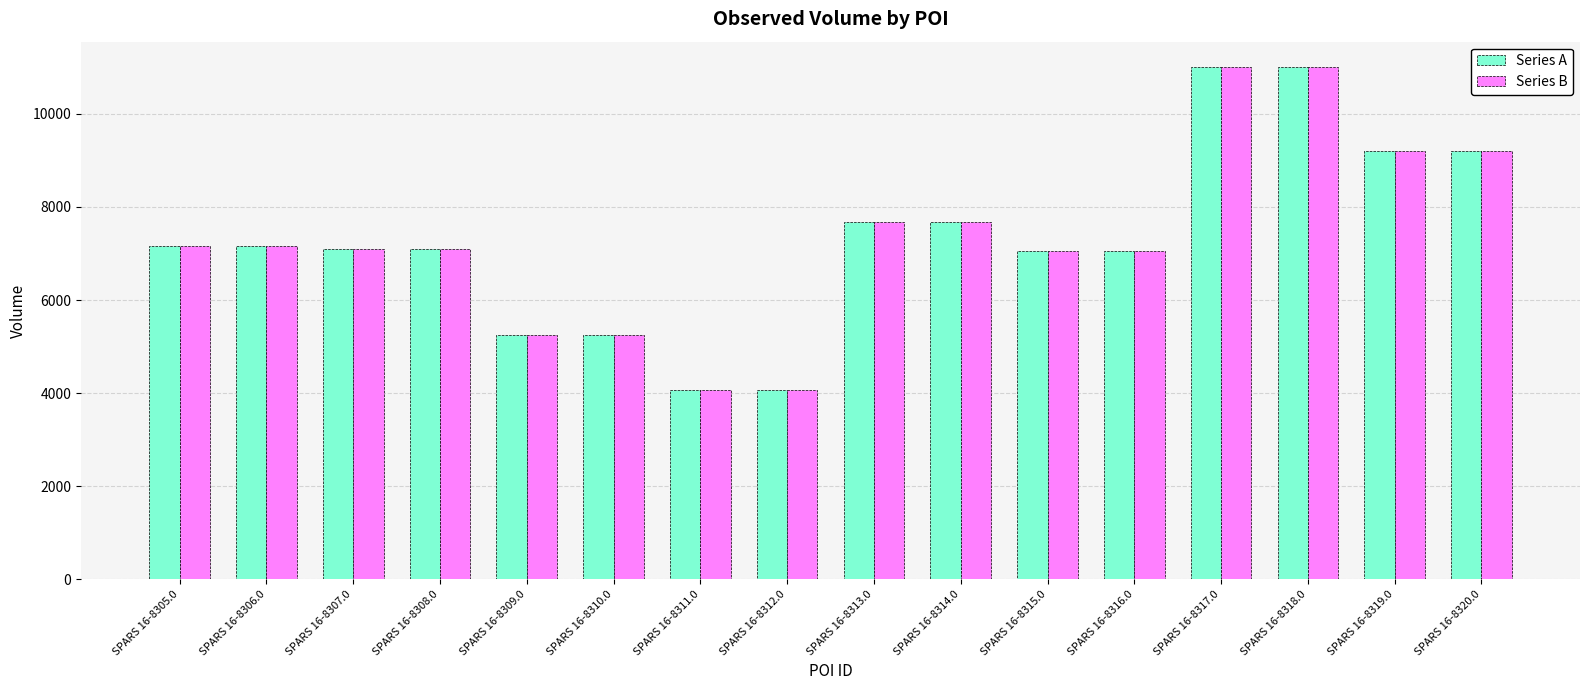

What is the value of the Series A bar at the 10th from the left?

7675